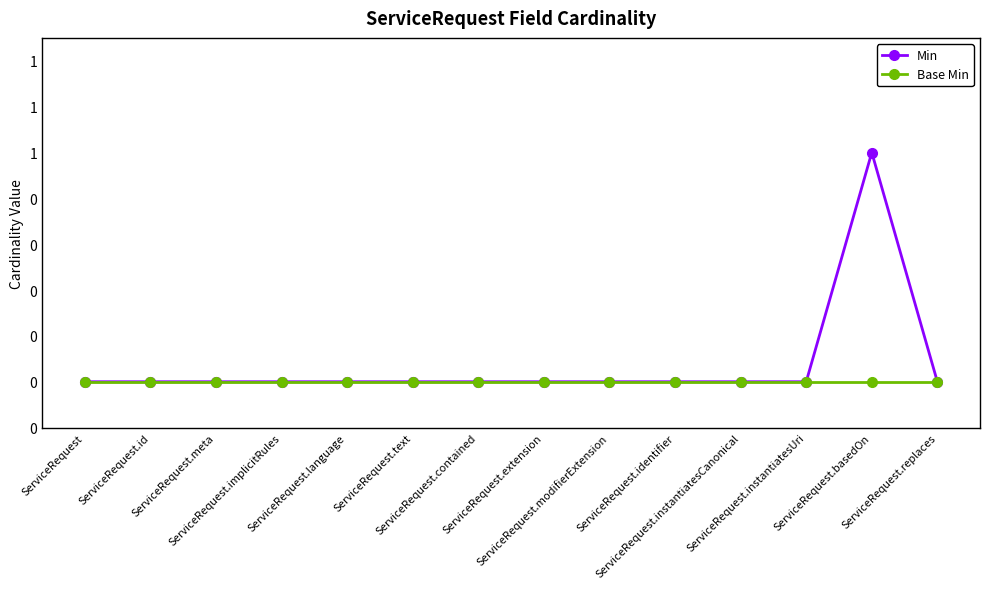

What position from the left is ServiceRequest.extension?

8